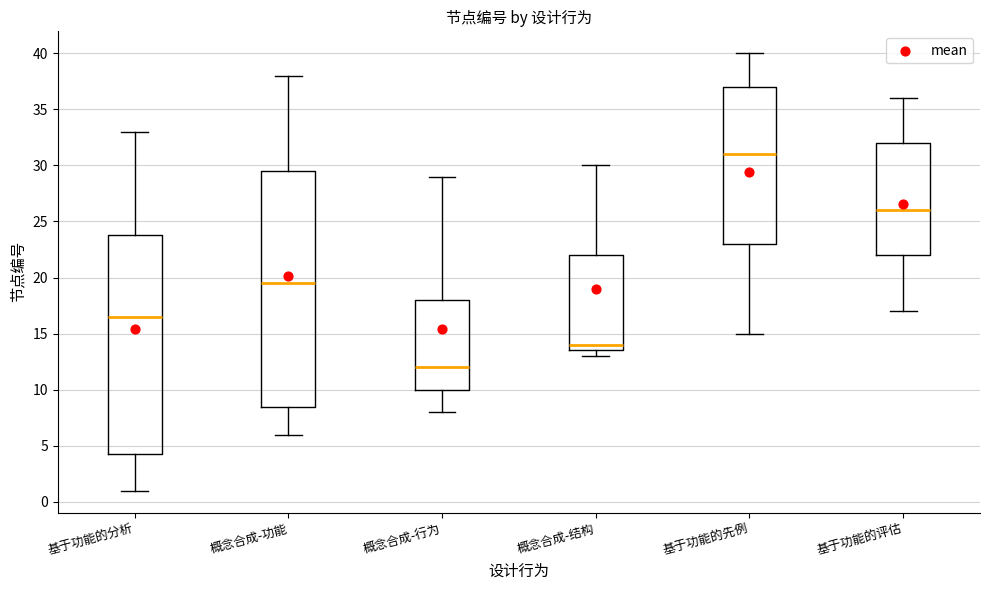

Reading left to right, transcribe this box plot: for each box, give where its median line is, the range the box spans, and where its two whiskers end, as read against the y-axis. The values are not printed on the chart, so give them approximately, as read against the axis.

基于功能的分析: median 16.5, box 4.5 to 24.0, whiskers 1.0 to 33.0
概念合成-功能: median 19.5, box 8.5 to 29.5, whiskers 6.0 to 38.0
概念合成-行为: median 12.0, box 10.0 to 18.0, whiskers 8.0 to 29.0
概念合成-结构: median 14.0, box 13.5 to 22.0, whiskers 13.0 to 30.0
基于功能的先例: median 31.0, box 23.0 to 37.0, whiskers 15.0 to 40.0
基于功能的评估: median 26.0, box 22.0 to 32.0, whiskers 17.0 to 36.0